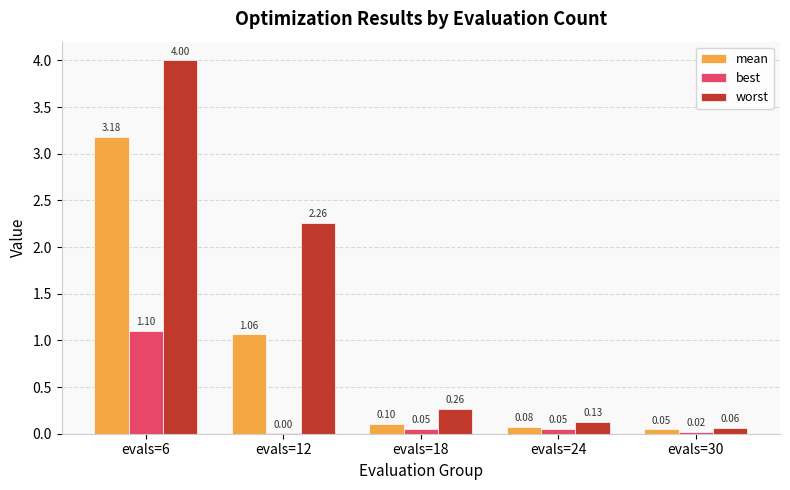

Between evals=18 and evals=30, which series saw the biggest shift?

worst